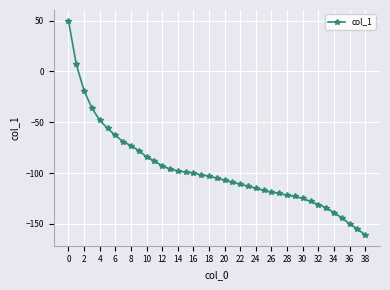

What is the value of the 36th point from the left?

-144